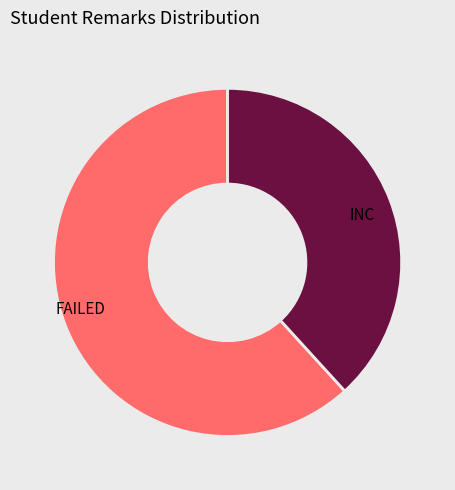

Is INC the majority of the pie?

No